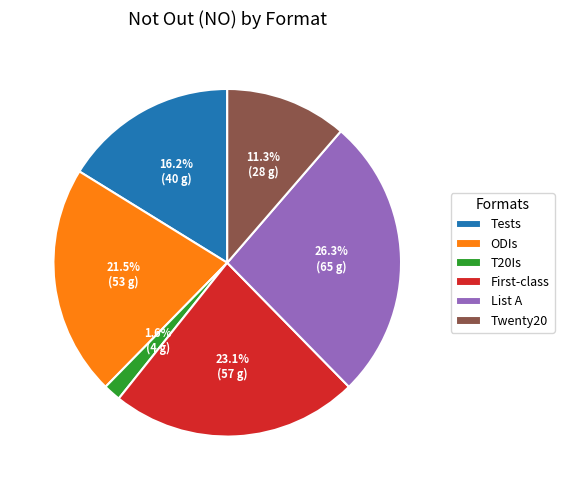

Which slice is the largest?

List A